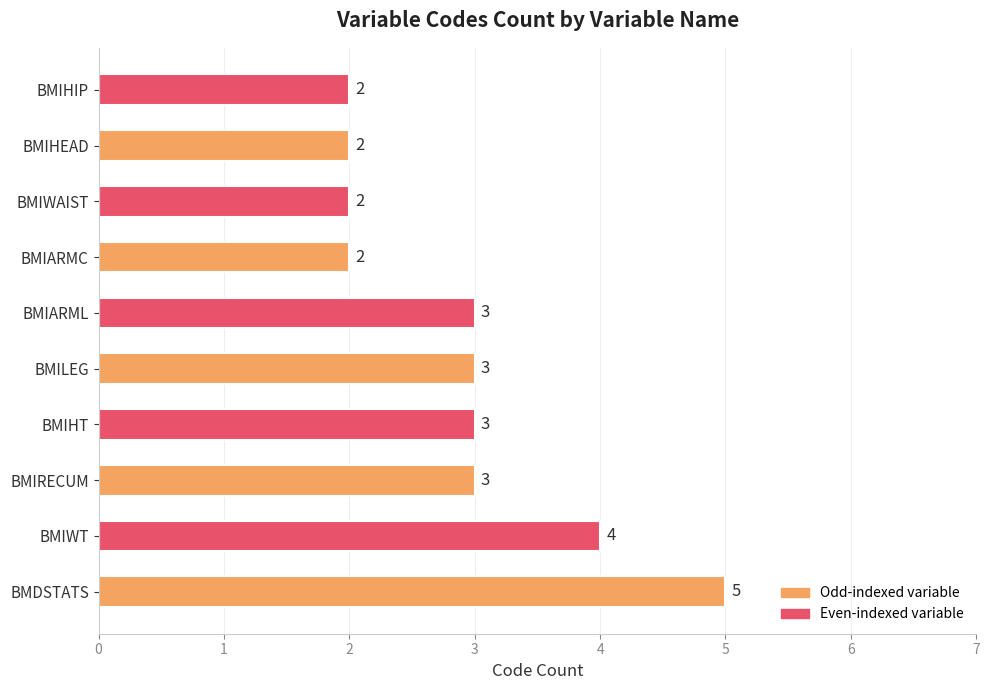

How many series are shown in this chart?

1